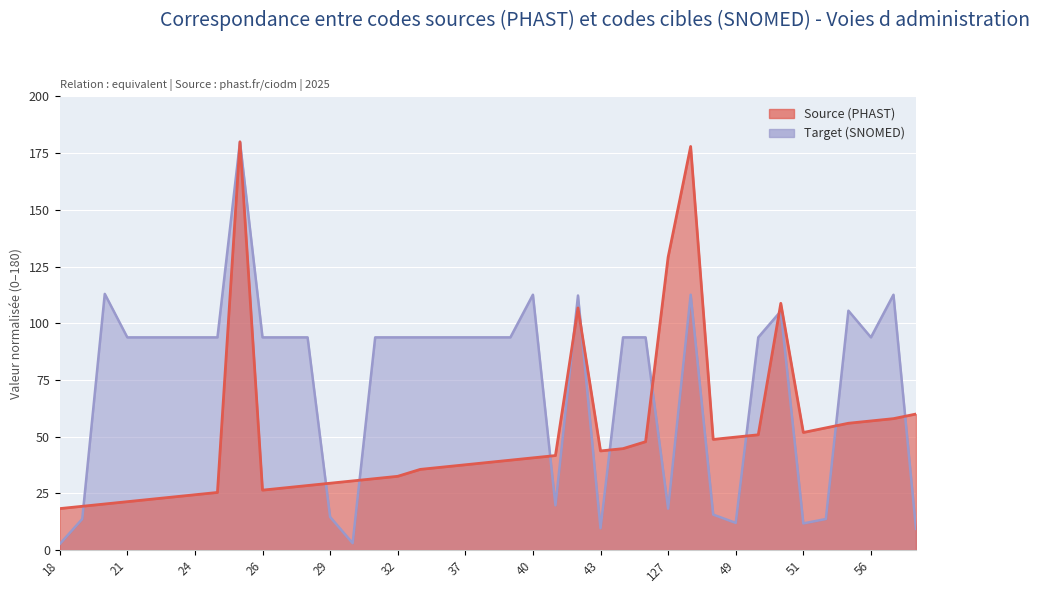

Where is Target (SNOMED) nearest to the value 91?

21